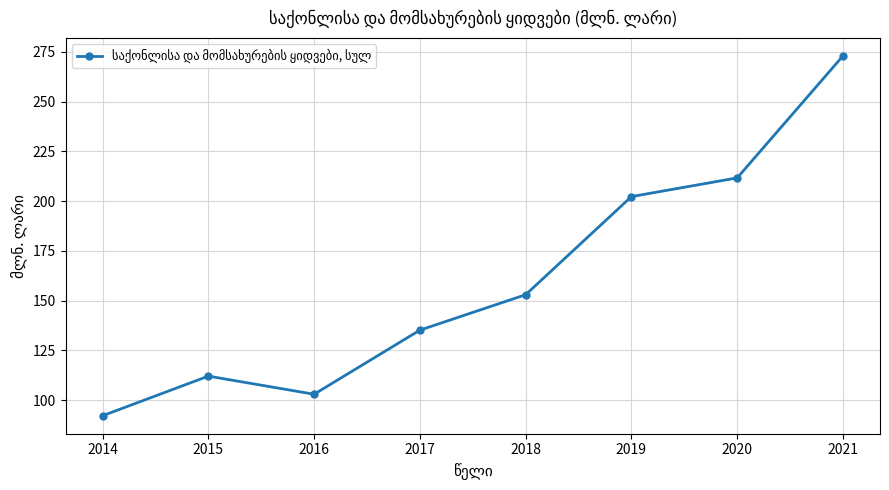

Reading left to right, what are all the values shown in this chart?

92.2	112.1	103.0	135.2	153.0	202.3	211.7	273.0